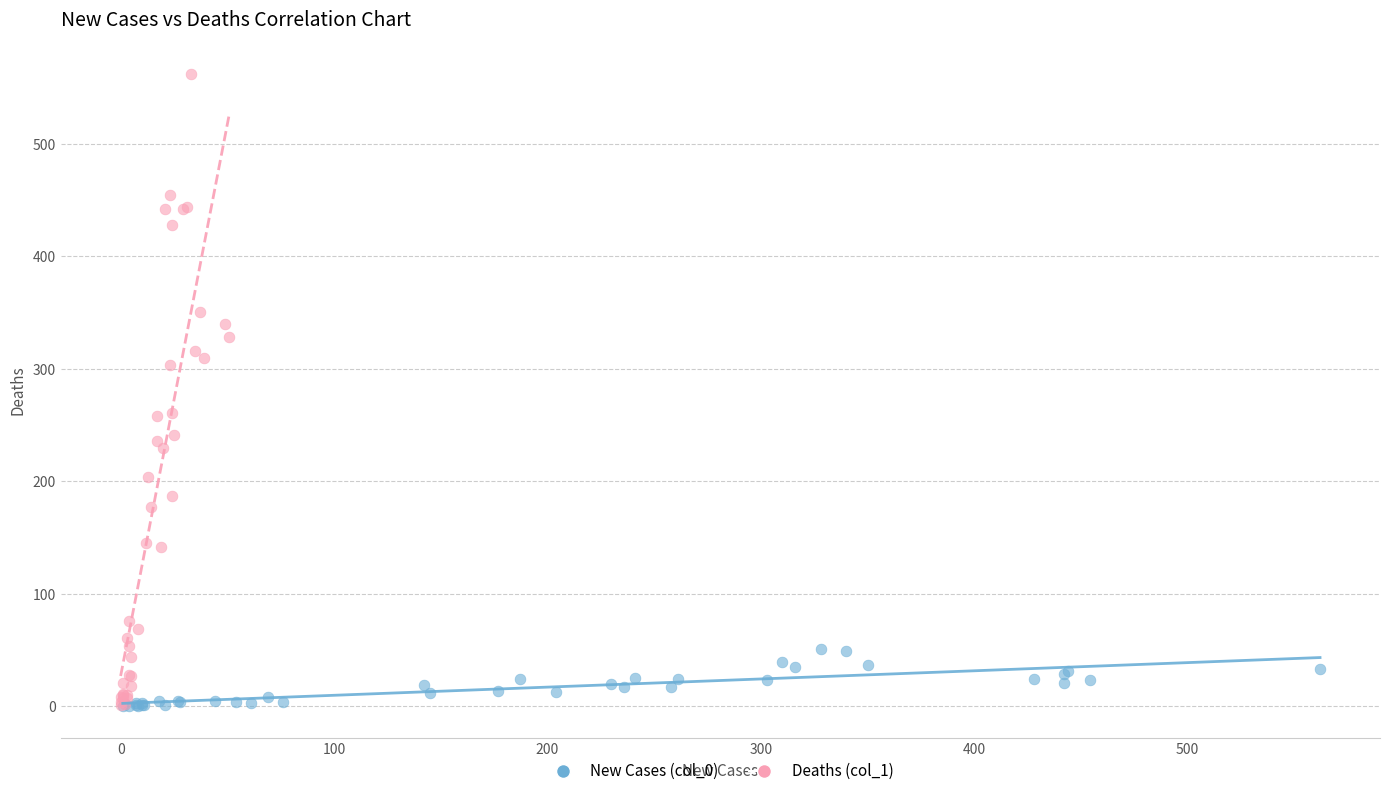

Which series has the largest Y range (max minus min)?

Deaths (col_1)